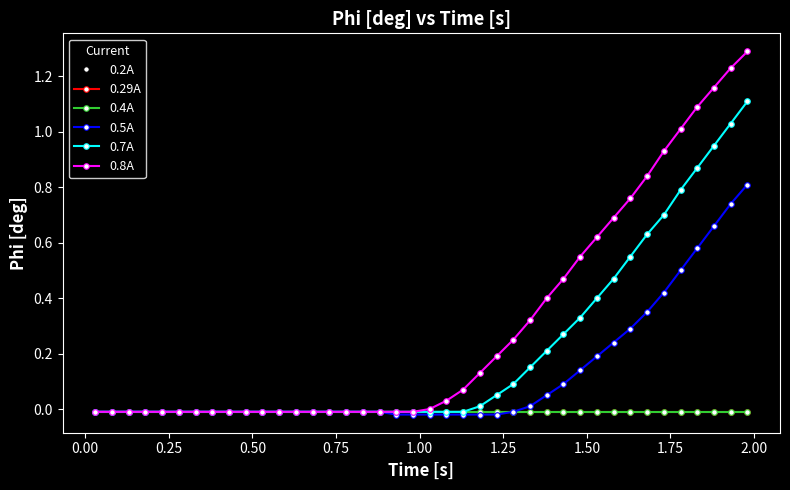

True or false: 0.4A and 0.8A cross at least once.

False